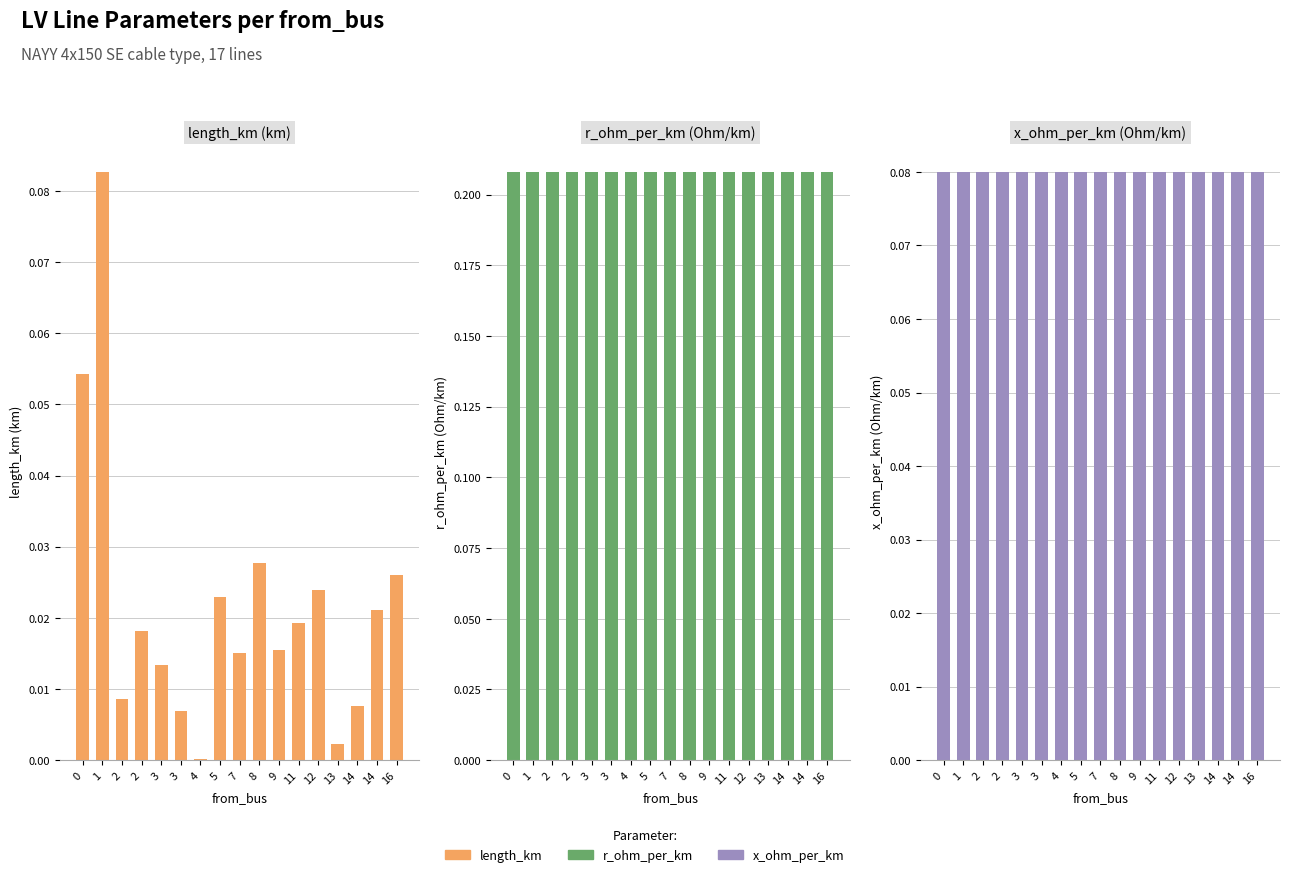

Reading left to right, what are all the values shown in this chart?

length_km: 0=0.1	1=0.1	2=0.0	2=0.0	3=0.0	3=0.0	4=0.0	5=0.0	7=0.0	8=0.0	9=0.0	11=0.0	12=0.0	13=0.0	14=0.0	14=0.0	16=0.0
r_ohm_per_km: 0=0.2	1=0.2	2=0.2	2=0.2	3=0.2	3=0.2	4=0.2	5=0.2	7=0.2	8=0.2	9=0.2	11=0.2	12=0.2	13=0.2	14=0.2	14=0.2	16=0.2
x_ohm_per_km: 0=0.1	1=0.1	2=0.1	2=0.1	3=0.1	3=0.1	4=0.1	5=0.1	7=0.1	8=0.1	9=0.1	11=0.1	12=0.1	13=0.1	14=0.1	14=0.1	16=0.1